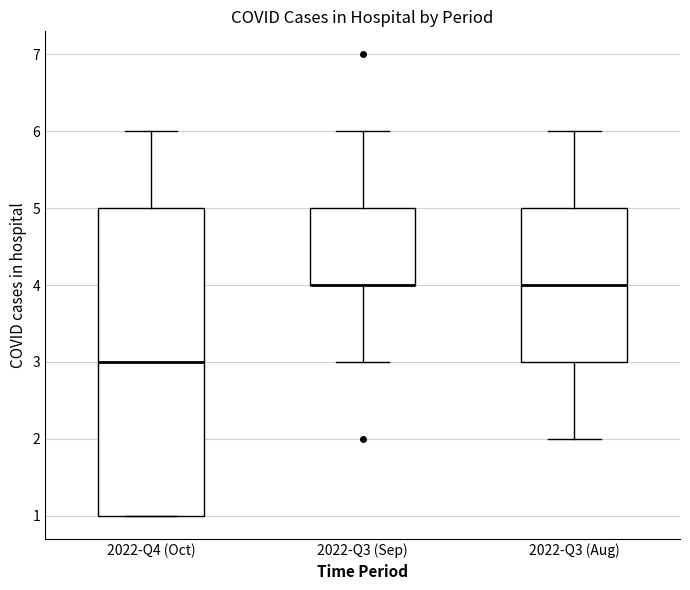

Which box is the tallest, from its lower edge to its upper edge?

2022-Q4 (Oct)